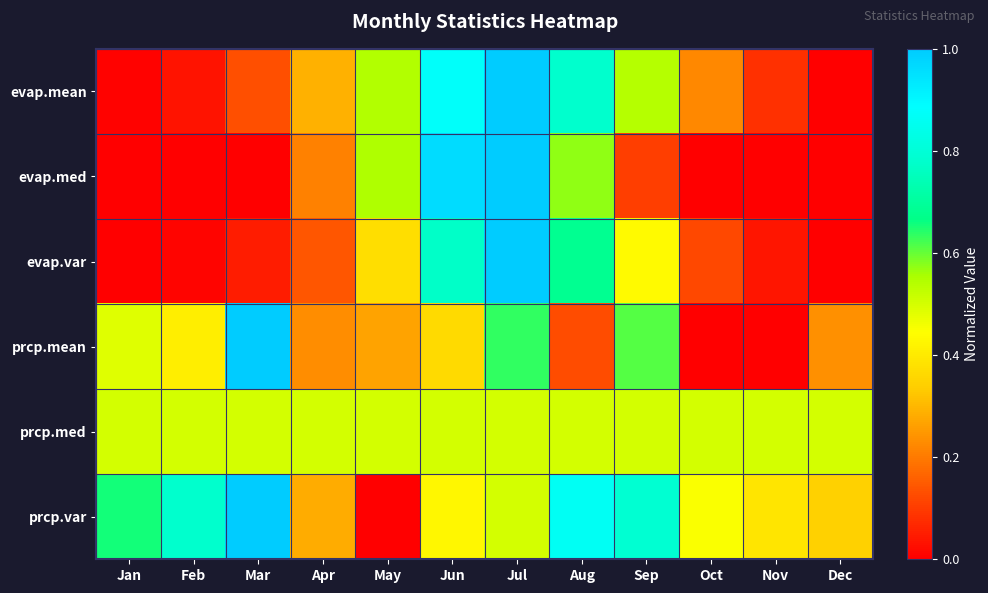

What is the difference between the highest and lowest values at Feb?

0.8